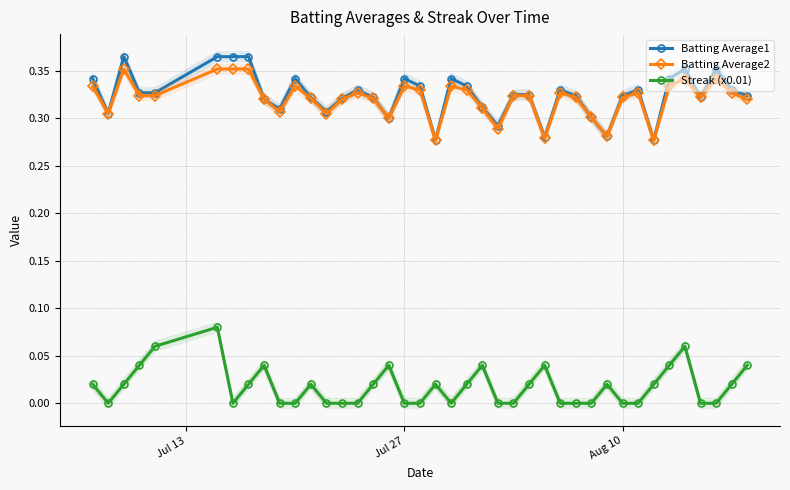

True or false: Batting Average1 has more than 2 interior local peaks.

True